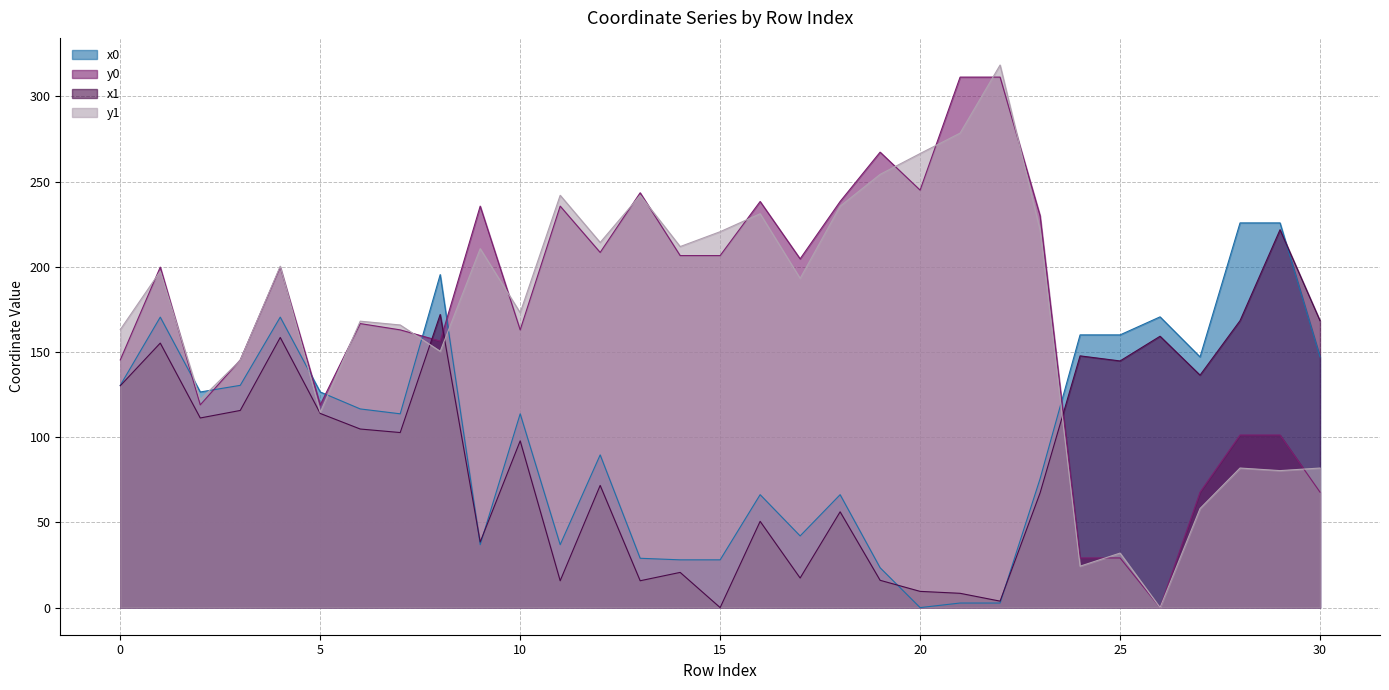

At which category does x0 reach its first local valley?

2